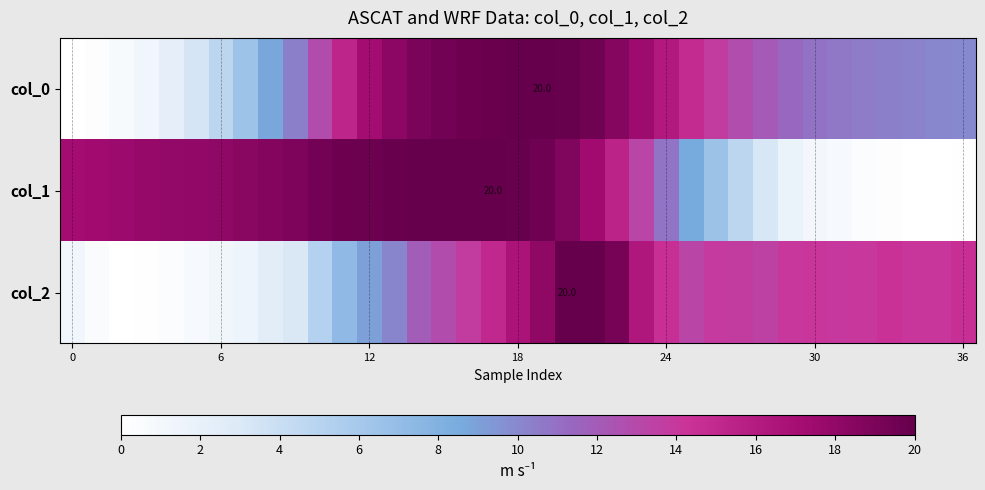

How many positive values does the col_2 series have?

36